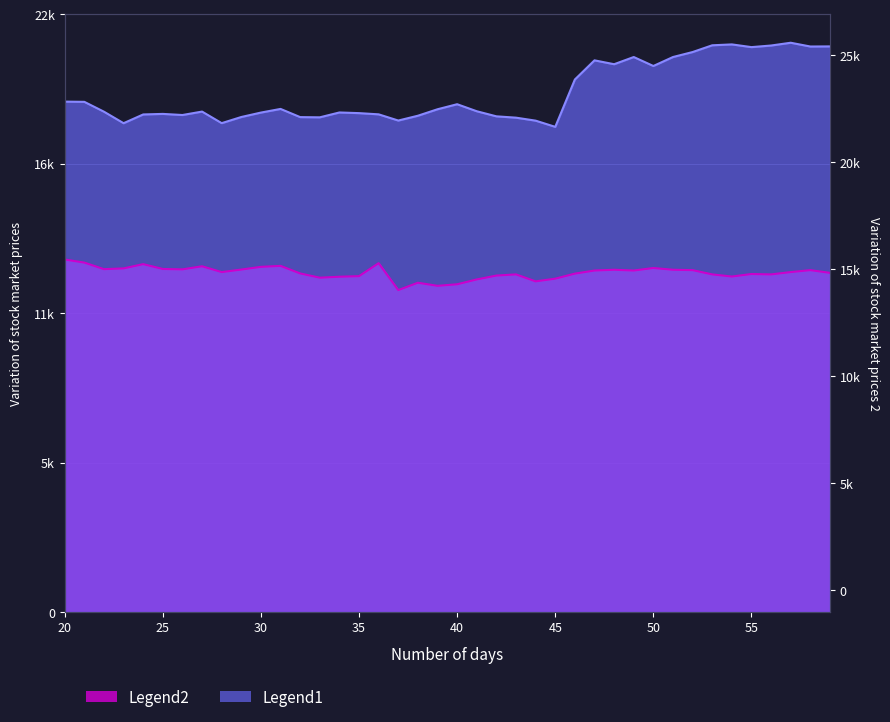

Reading right to left, transcribe all the data shown in this chart.

close1: 20446.0	20442.0	20578.0	20478.0	20420.0	20518.0	20486.0	20242.0	20062.0	19738.0	20062.0	19802.0	19942.0	19250.0	17538.0	17762.0	17870.0	17918.0	18102.0	18356.0	18174.0	17940.0	17766.0	17990.0	18034.0	18058.0	17882.0	17890.0	18186.0	18054.0	17894.0	17672.0	18090.0	17966.0	18006.0	17986.0	17670.0	18086.0	18442.0	18450.0
close2: 12260.5	12358.5	12288.5	12204.5	12218.5	12127.5	12204.5	12358.5	12372.5	12435.5	12344.5	12372.5	12344.5	12232.5	12050.5	11952.5	12204.5	12162.5	12022.5	11847.5	11791.5	11903.5	11637.5	12610.5	12141.5	12120.5	12085.5	12239.5	12512.5	12477.5	12379.5	12288.5	12498.5	12386.5	12400.5	12575.5	12421.5	12393.5	12631.5	12743.5